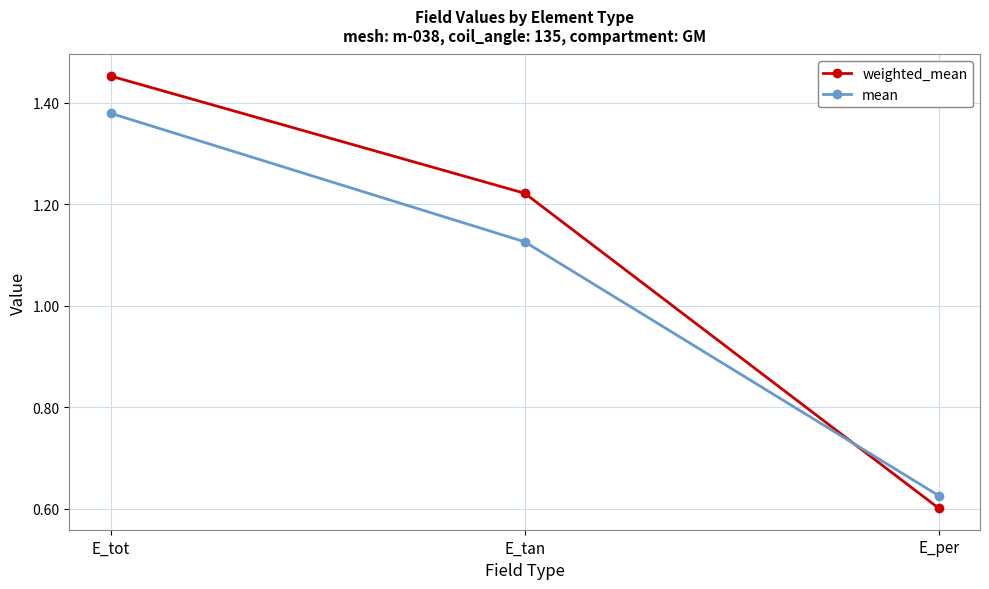

Which series has the largest range (max minus min)?

weighted_mean